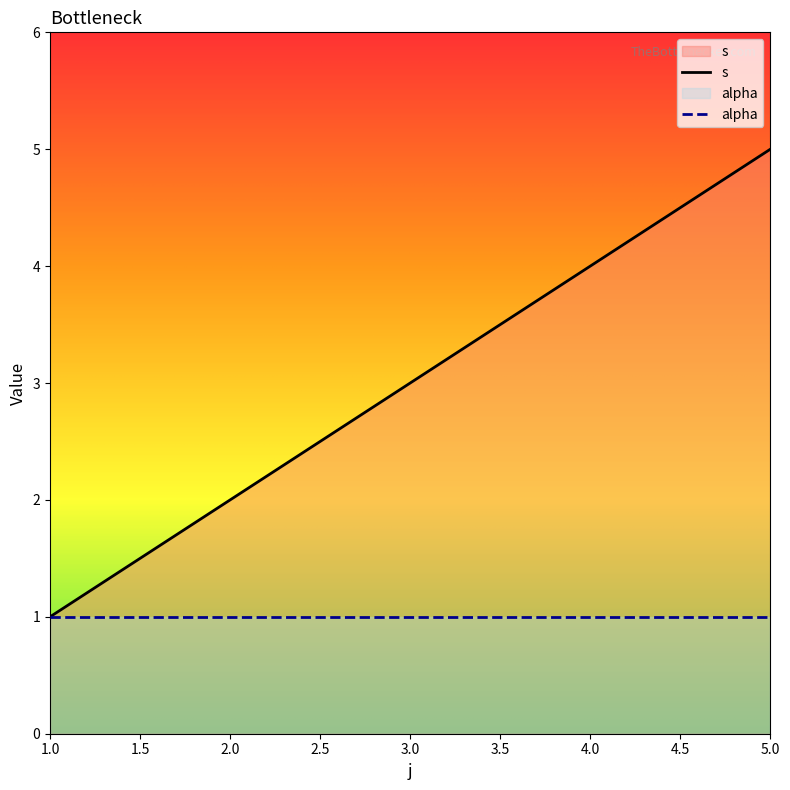

True or false: the data shows 1 at 3.

False